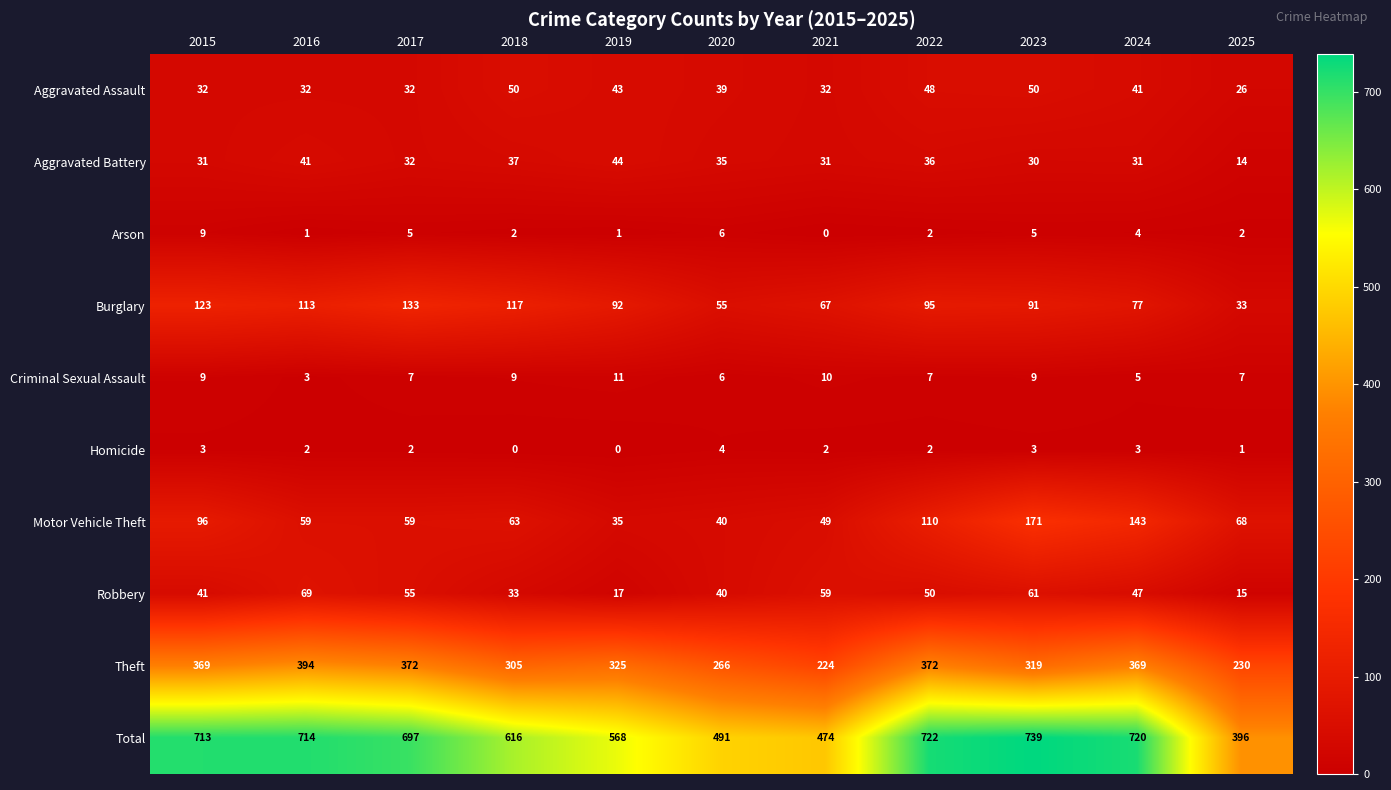

What is the total value across all series at 2017?

1394